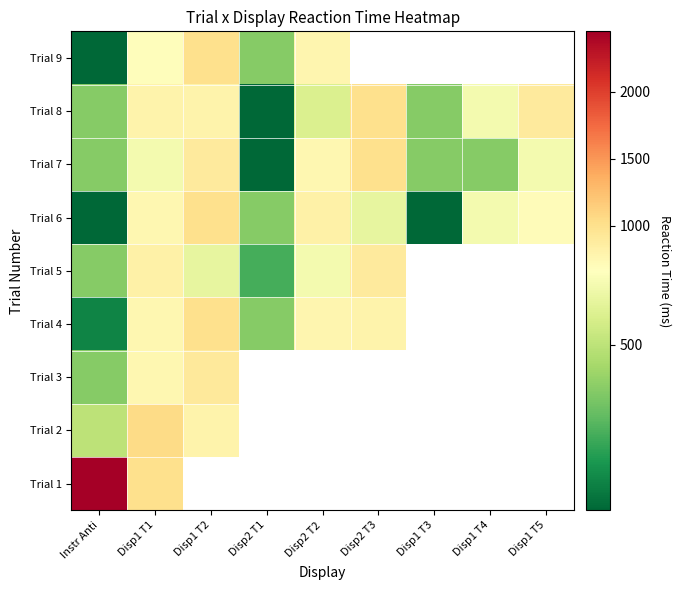

The value of Trial 8 at Disp1 T4 is 633.0. True or false?

True